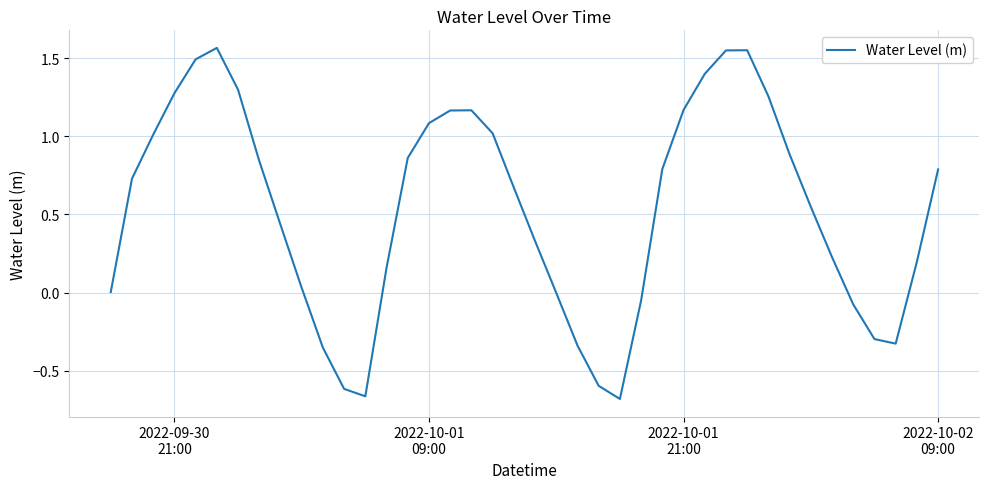

Does the chart have visible grid lines?

Yes